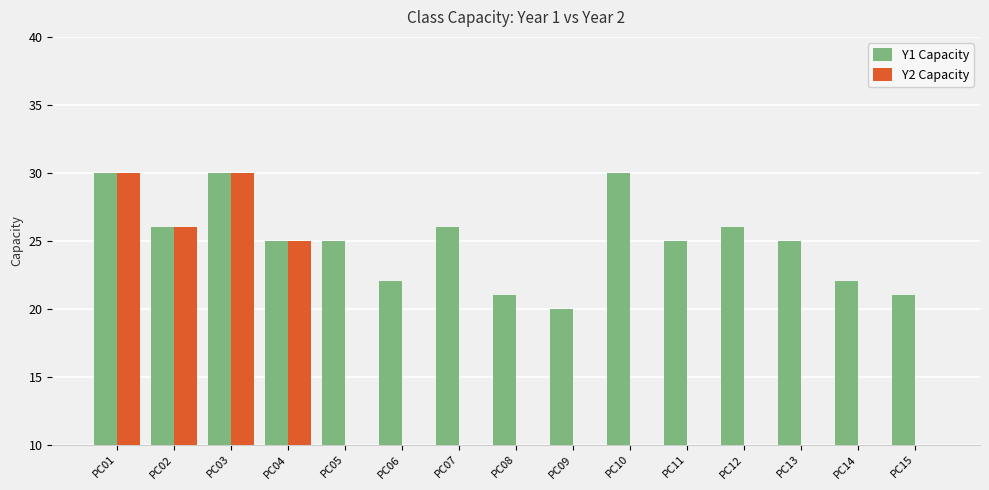

What is the average value of the Y1 Capacity series?

25